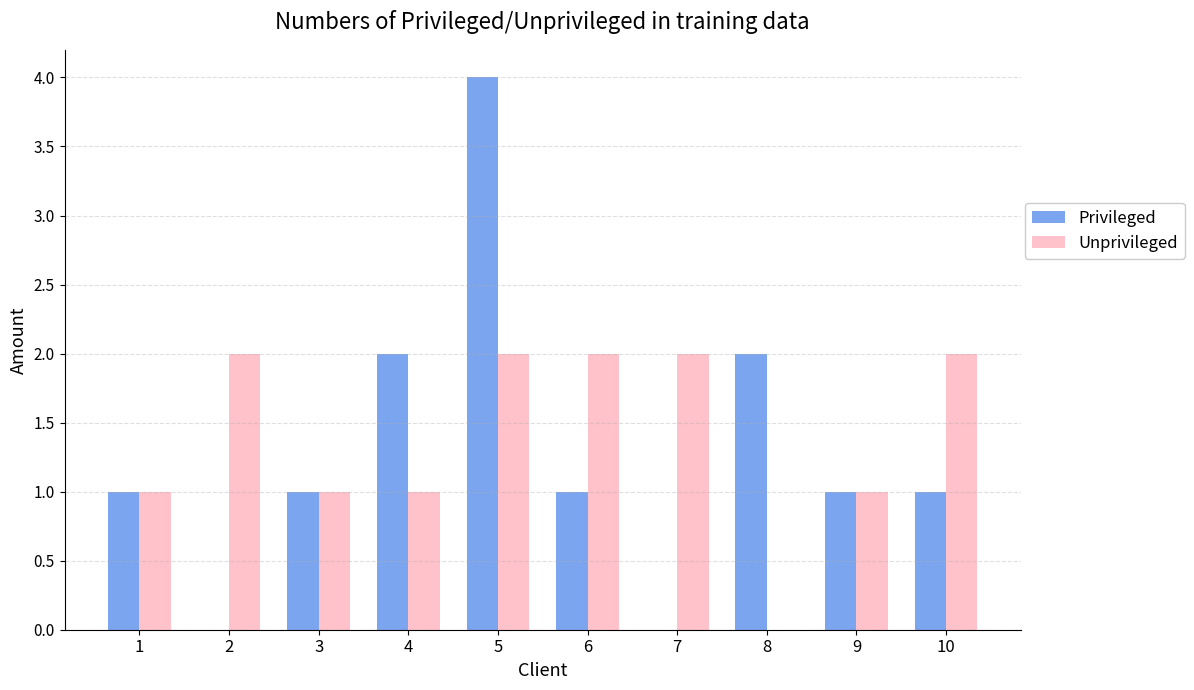

What is the average value of the Privileged series?

1